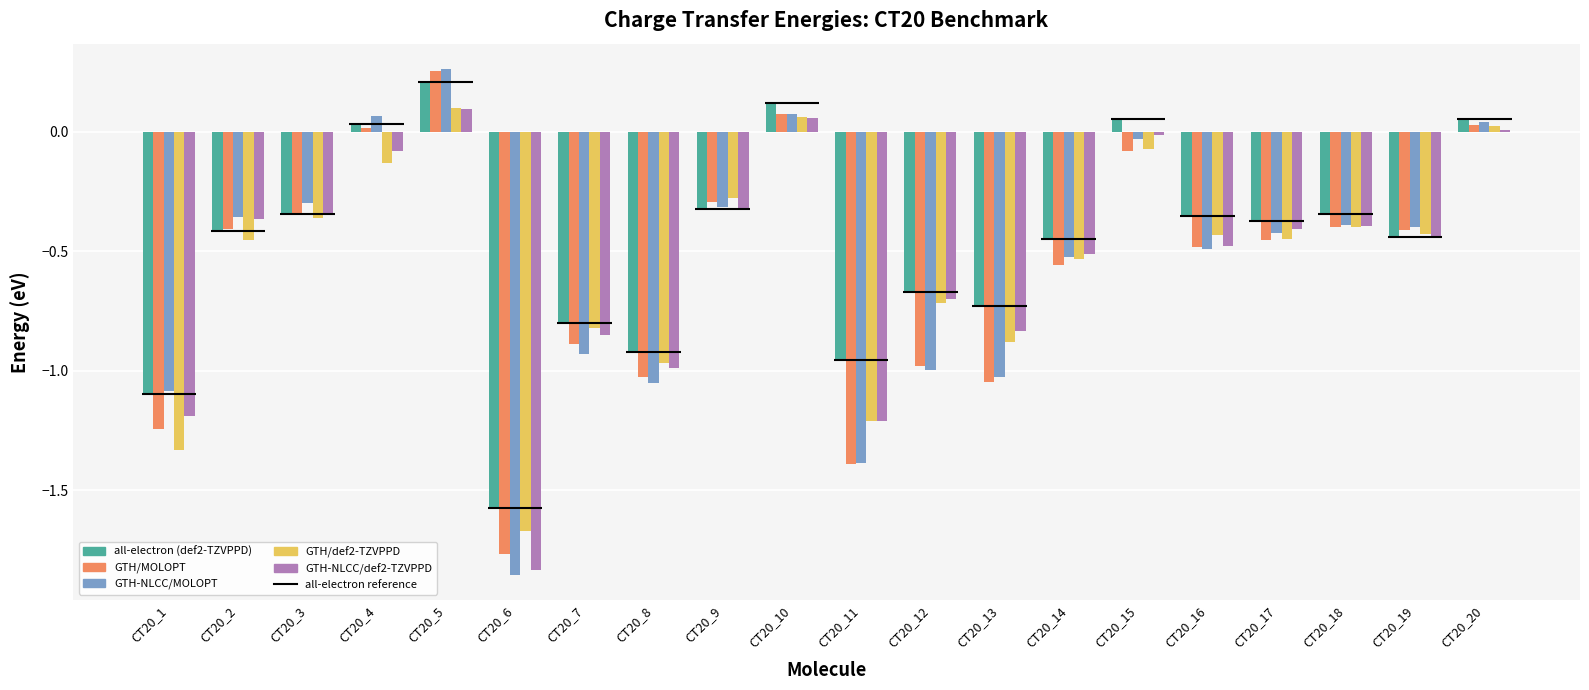

How many bars are there in each group?

5